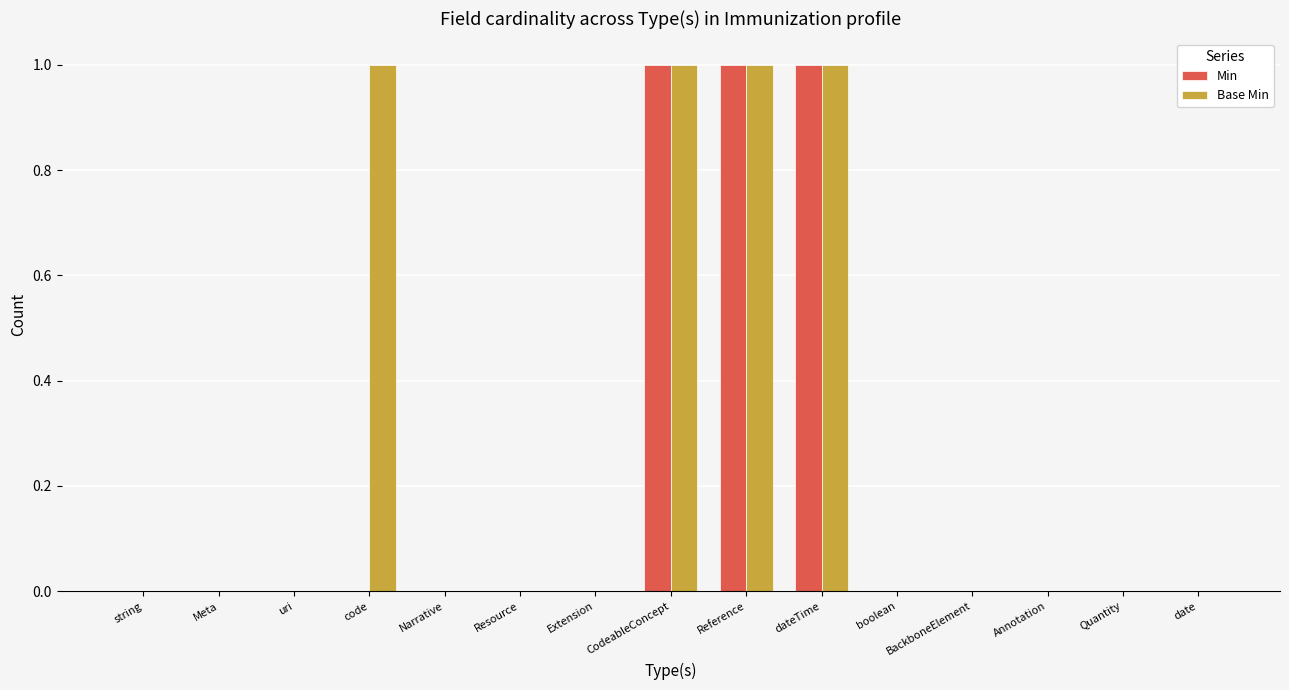

What are all the series names shown in the legend?

Min, Base Min